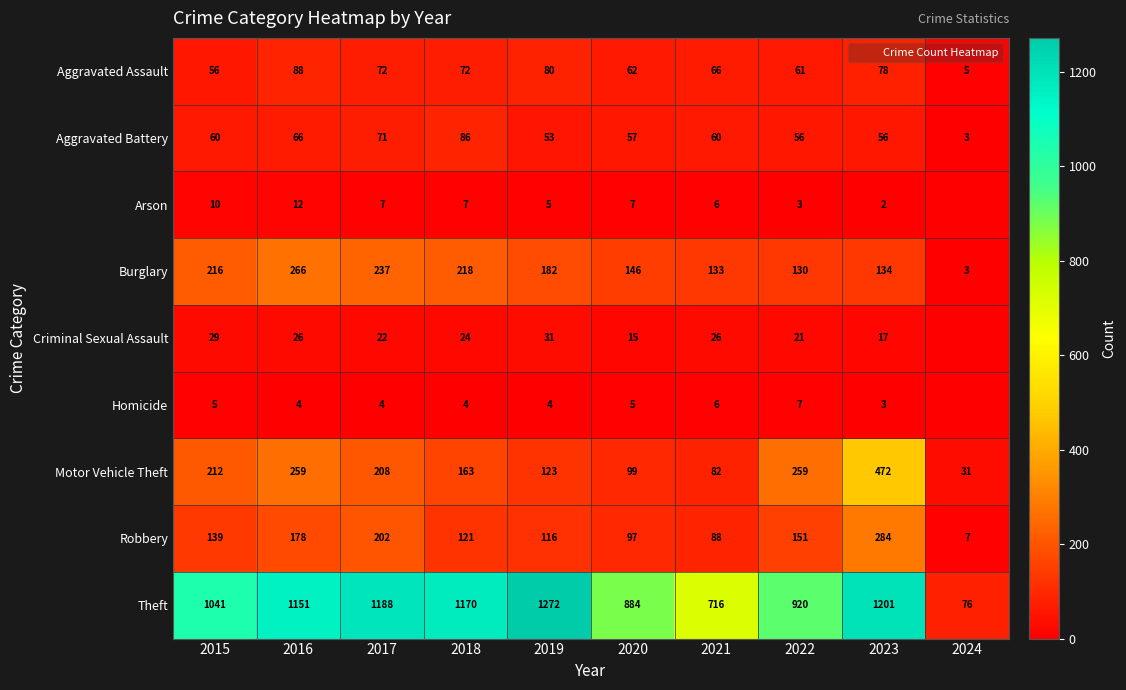

Which category has the lowest value in the Aggravated Assault series?

2024